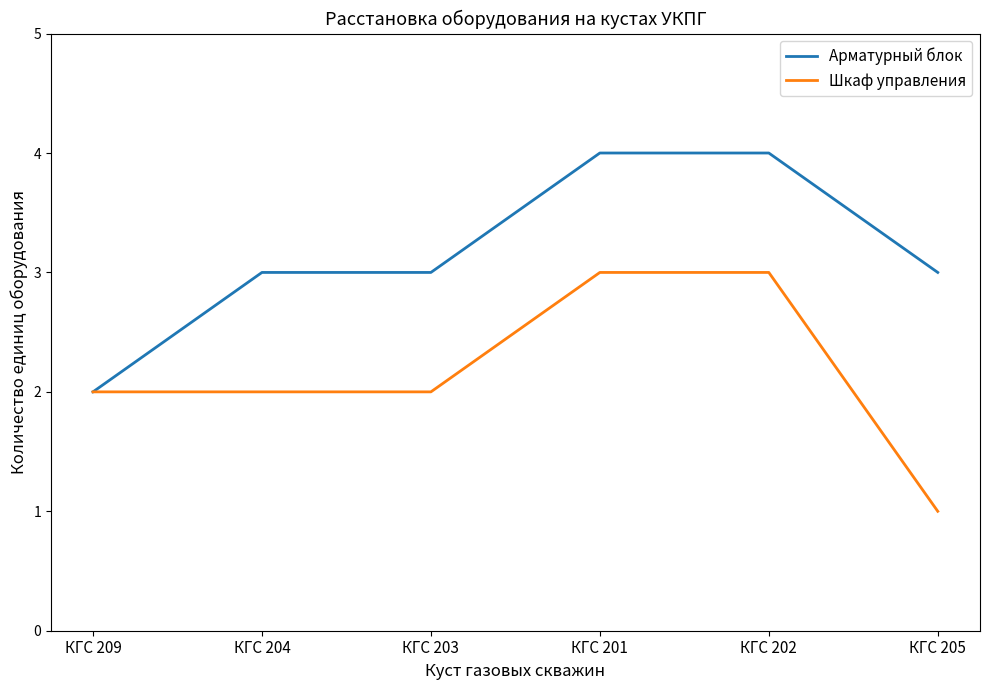

Is the value of Шкаф управления at КГС 203 greater than the value of Арматурный блок at КГС 205?

No